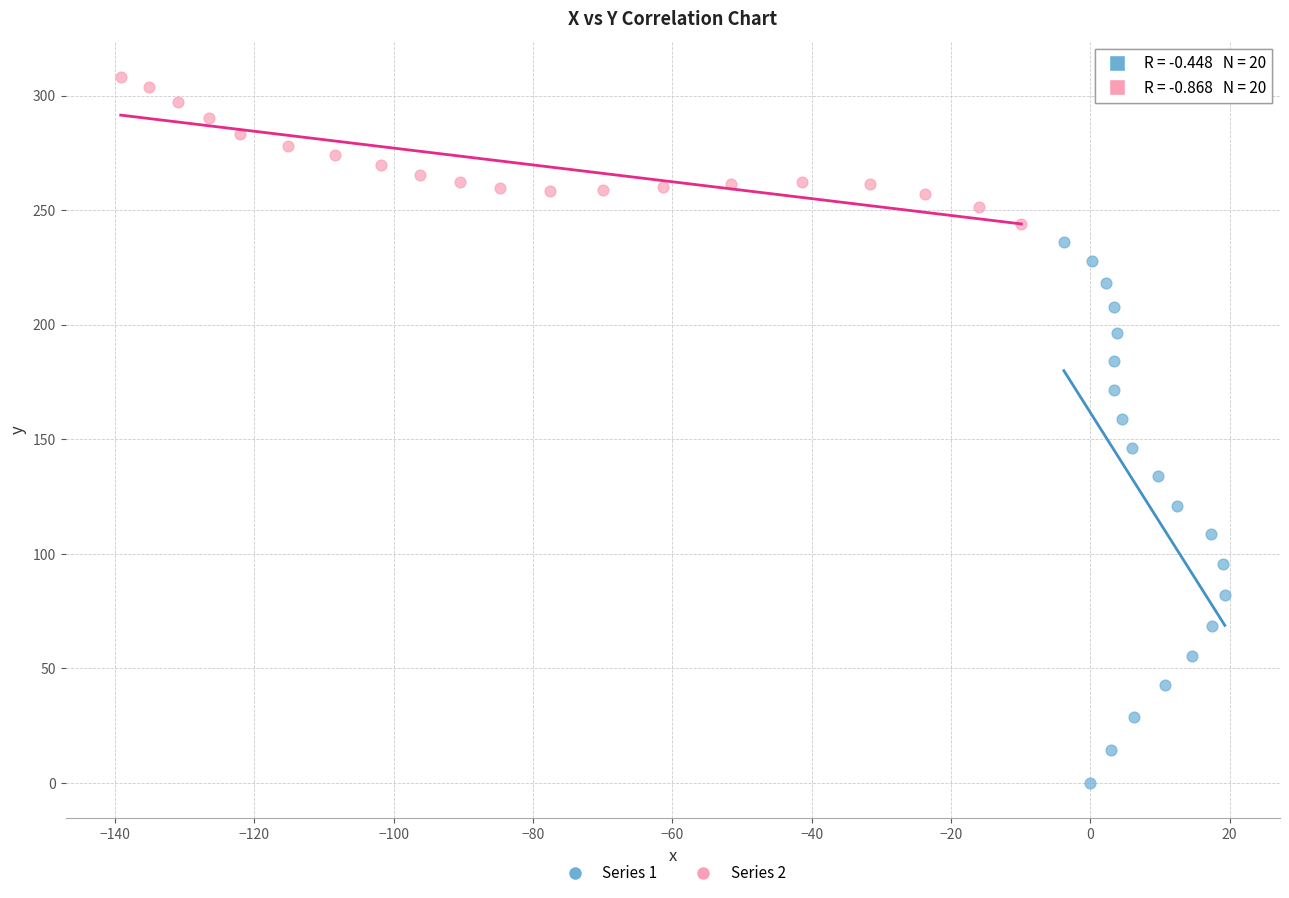

Which series has the largest Y range (max minus min)?

Series 1